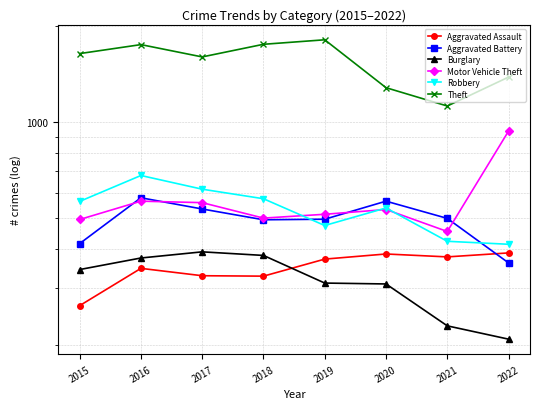

What is the sum of the Aggravated Assault values at 2021 and 2020?

762